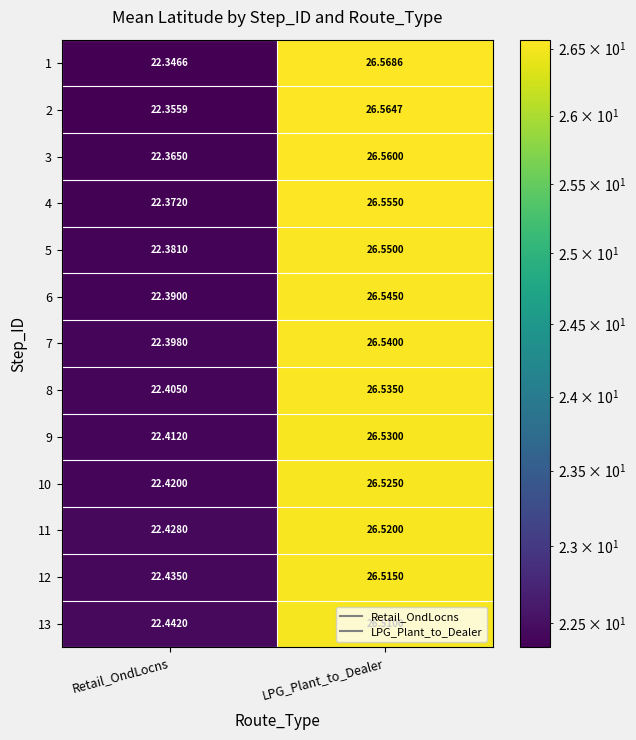

At Retail_OndLocns, list the series in order from smallest to largest.

1, 2, 3, 4, 5, 6, 7, 8, 9, 10, 11, 12, 13